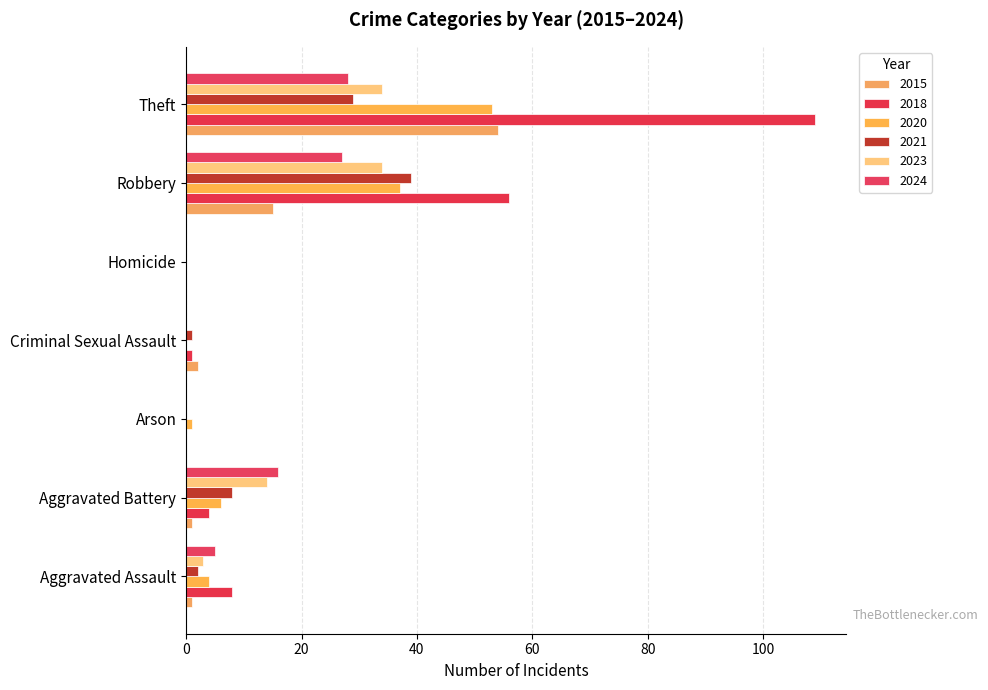

Which series has the largest total across all categories?

2018